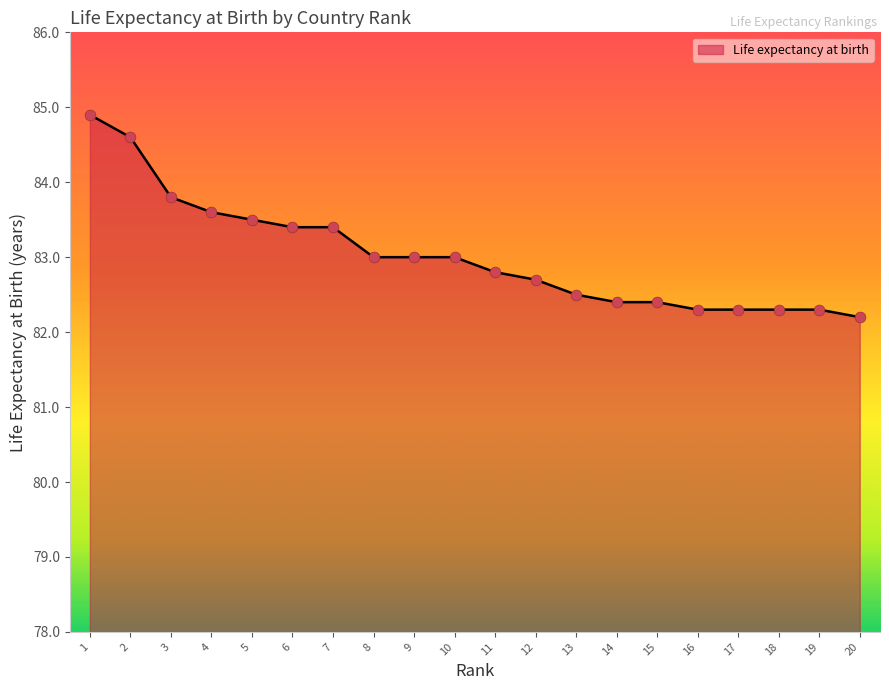

What is the change in value from 4 to 15?

-1.2